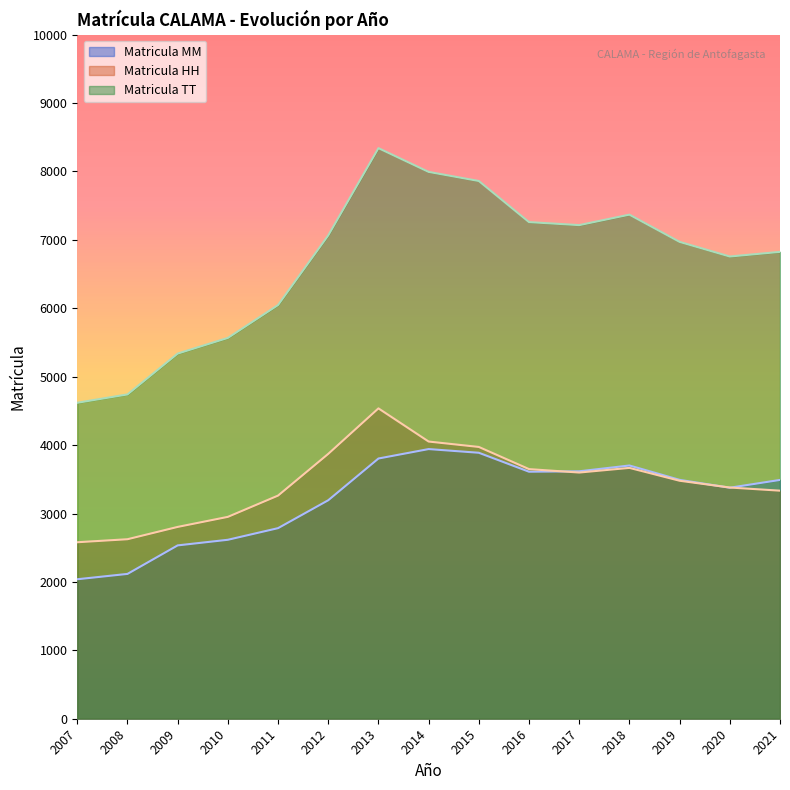

At which category does the chart reach its peak across all series?

2013